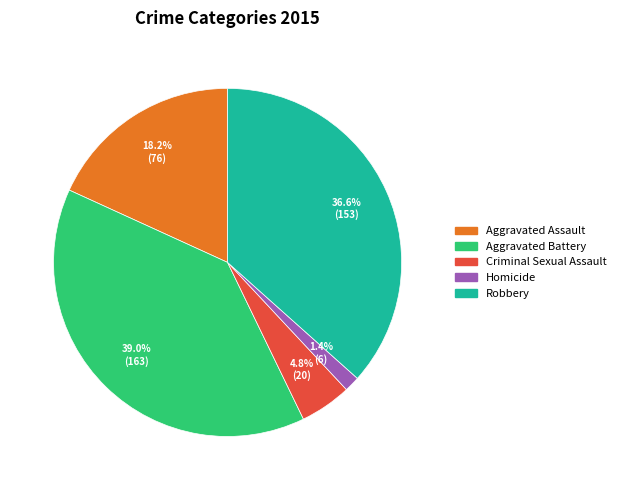

Which slice is the largest?

Aggravated Battery